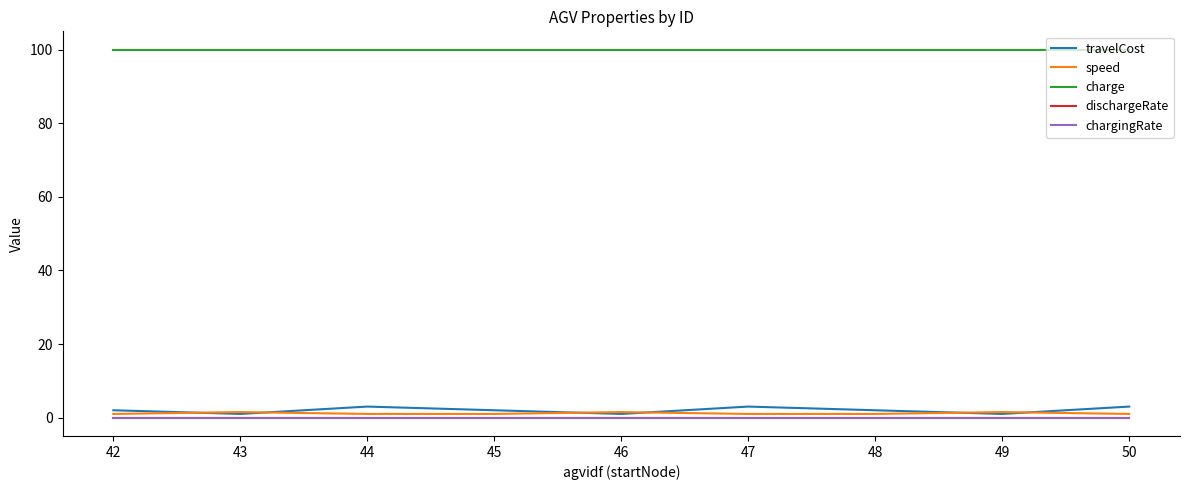

Does the chart have visible grid lines?

No